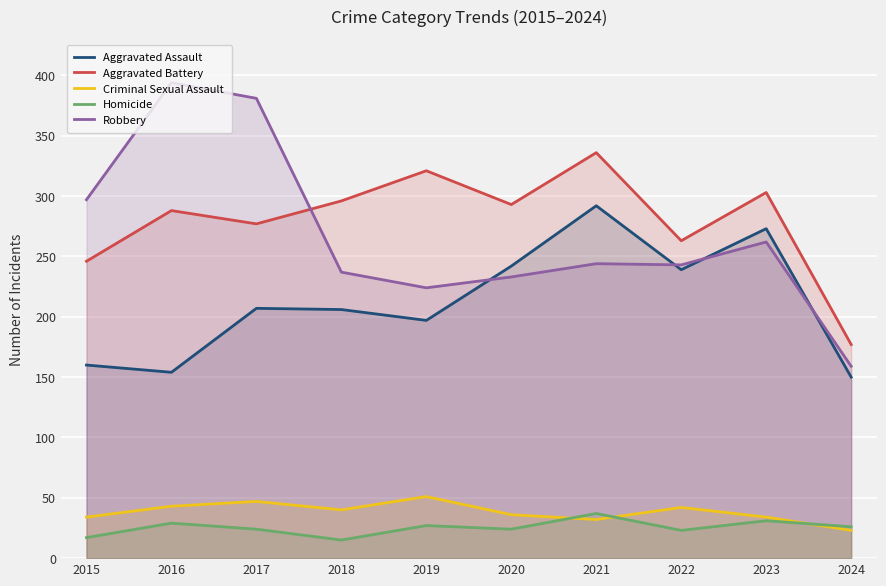

Reading left to right, extract all data points from this chart.

Aggravated Assault: 2015=160	2016=154	2017=207	2018=206	2019=197	2020=242	2021=292	2022=239	2023=273	2024=150
Aggravated Battery: 2015=246	2016=288	2017=277	2018=296	2019=321	2020=293	2021=336	2022=263	2023=303	2024=177
Criminal Sexual Assault: 2015=34	2016=43	2017=47	2018=40	2019=51	2020=36	2021=32	2022=42	2023=34	2024=23
Homicide: 2015=17	2016=29	2017=24	2018=15	2019=27	2020=24	2021=37	2022=23	2023=31	2024=26
Robbery: 2015=297	2016=394	2017=381	2018=237	2019=224	2020=233	2021=244	2022=243	2023=262	2024=159